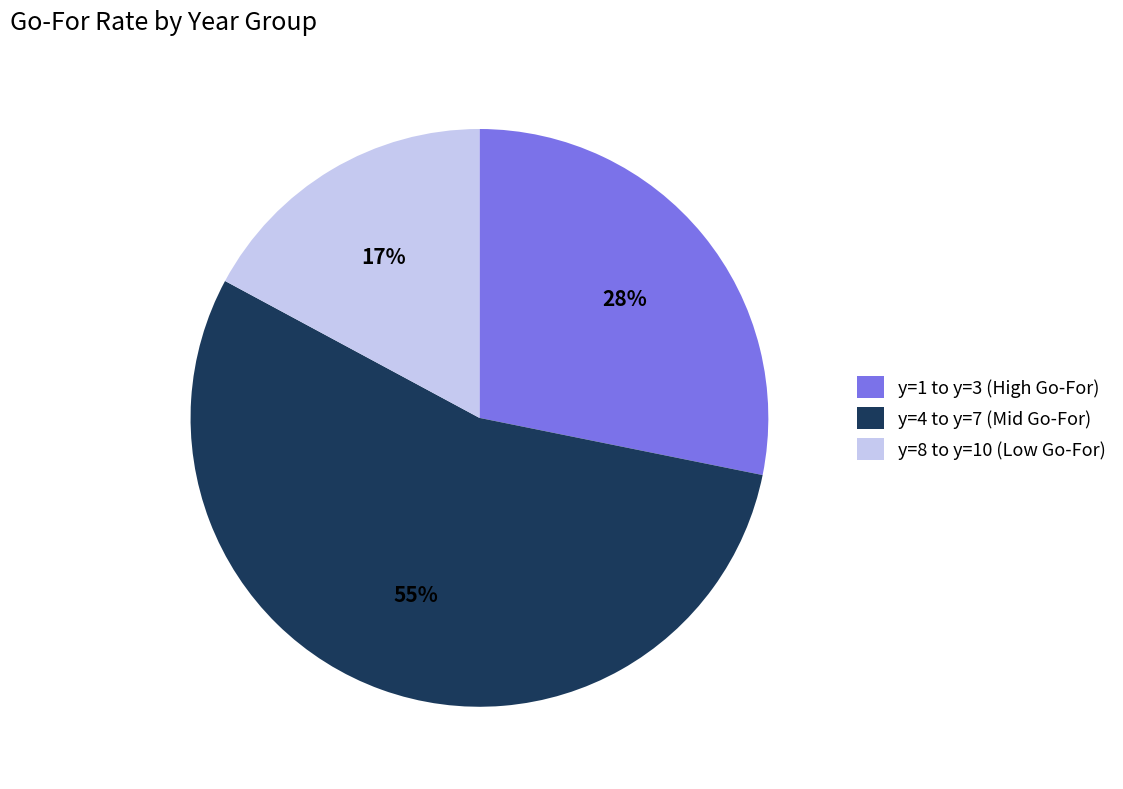

How many slices are in this pie chart?

3